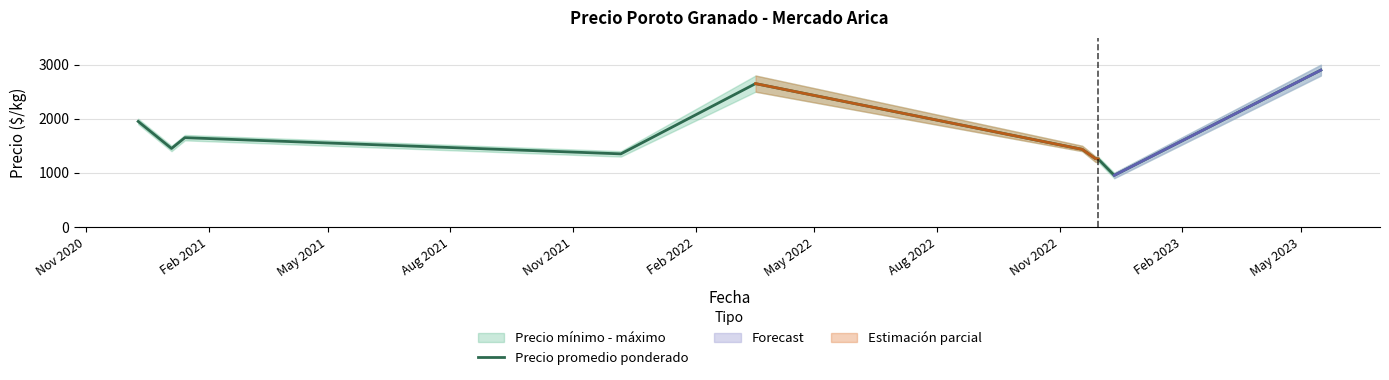

How many interior local peaks (higher than both neighbors) does the data have?

2